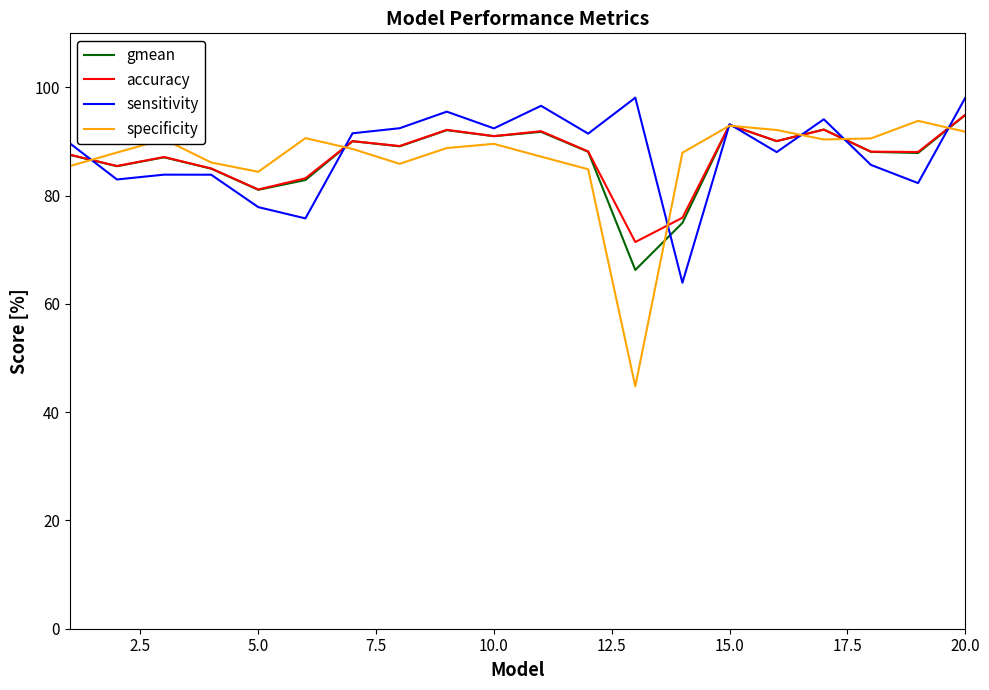

Does the chart display data point markers on the line(s)?

No